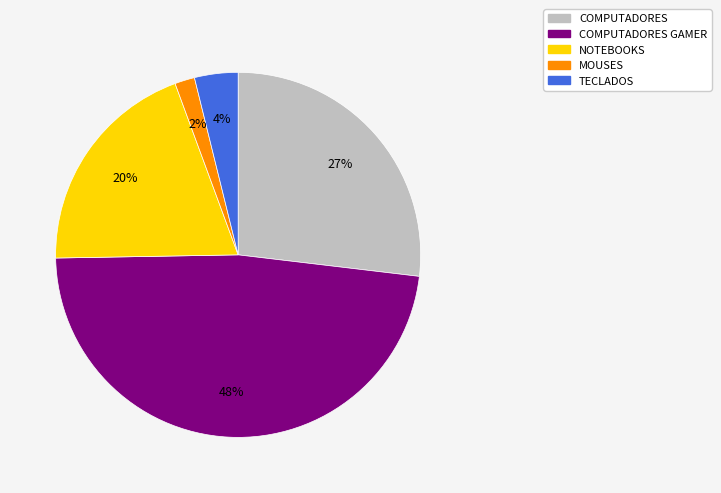

To the nearest percent, what is the difference between the largest and smallest slice percentages?

46%